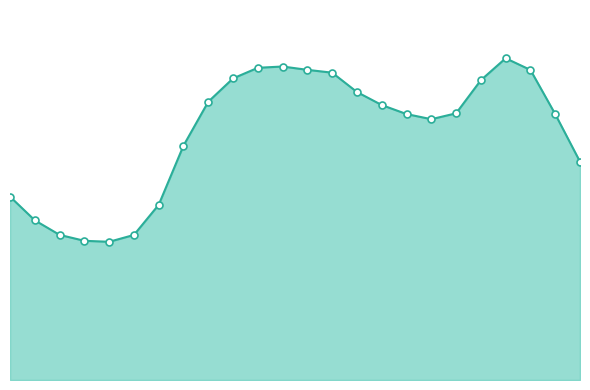

Does the chart display data point markers on the line(s)?

No